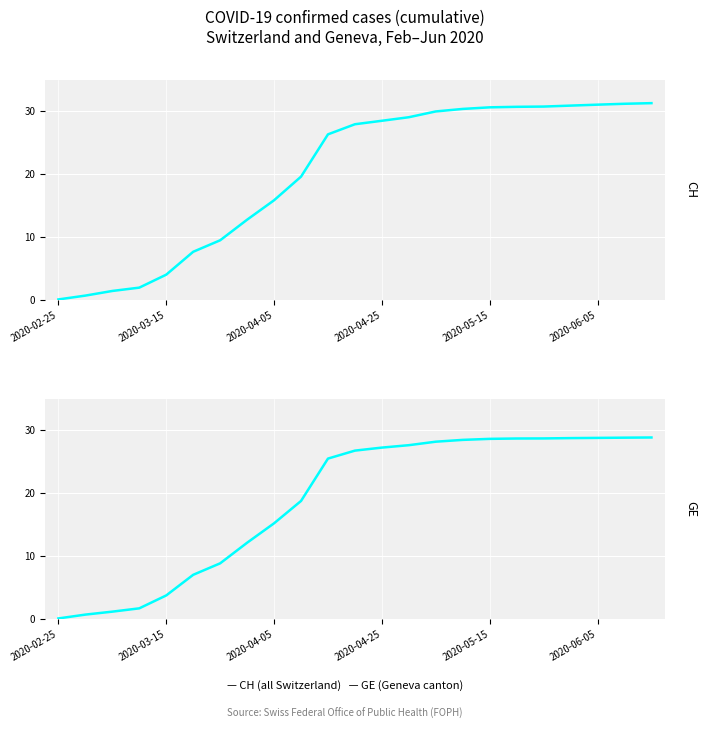

The value of GE at 22 is 28860. True or false?

True